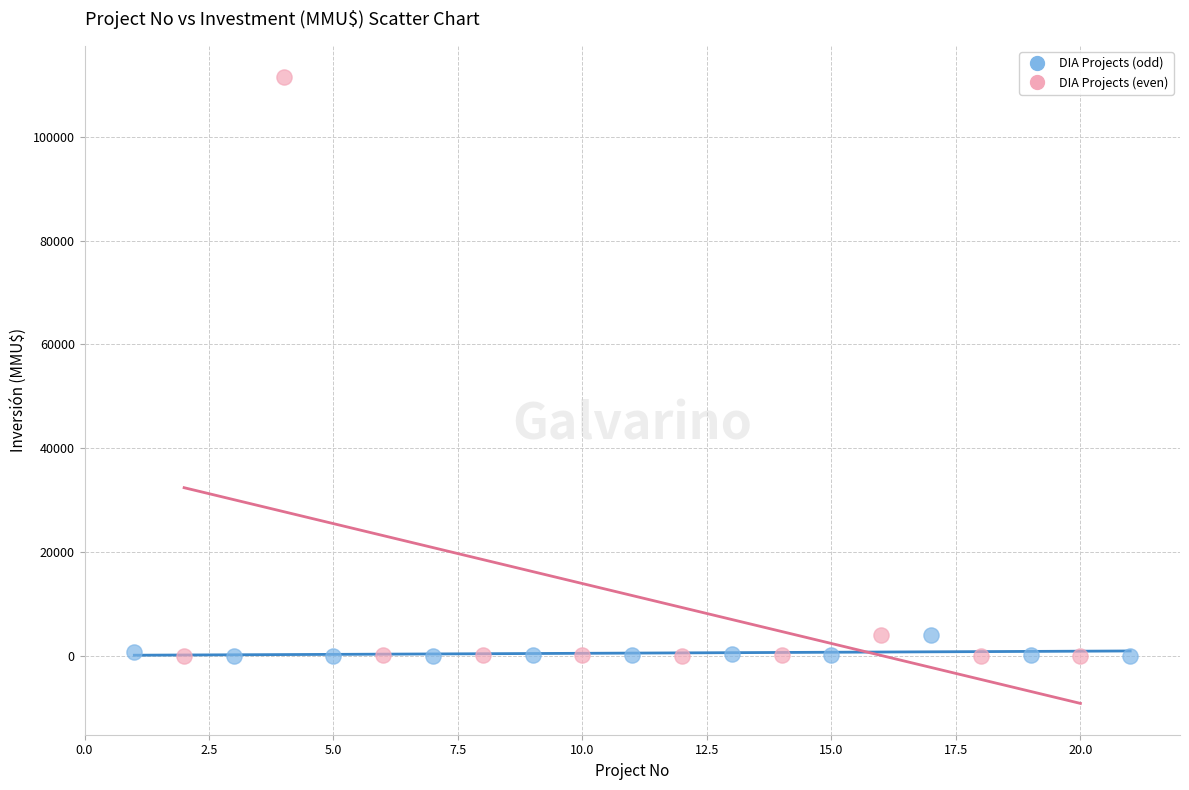

Which series has the largest Y range (max minus min)?

DIA Projects (even)